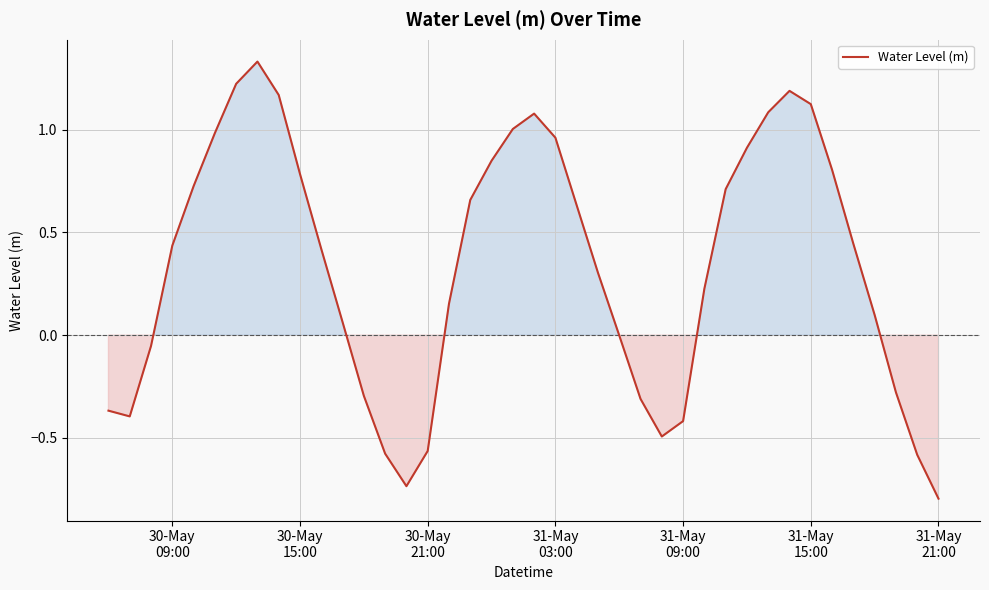

What is the smallest value displayed?

-0.8